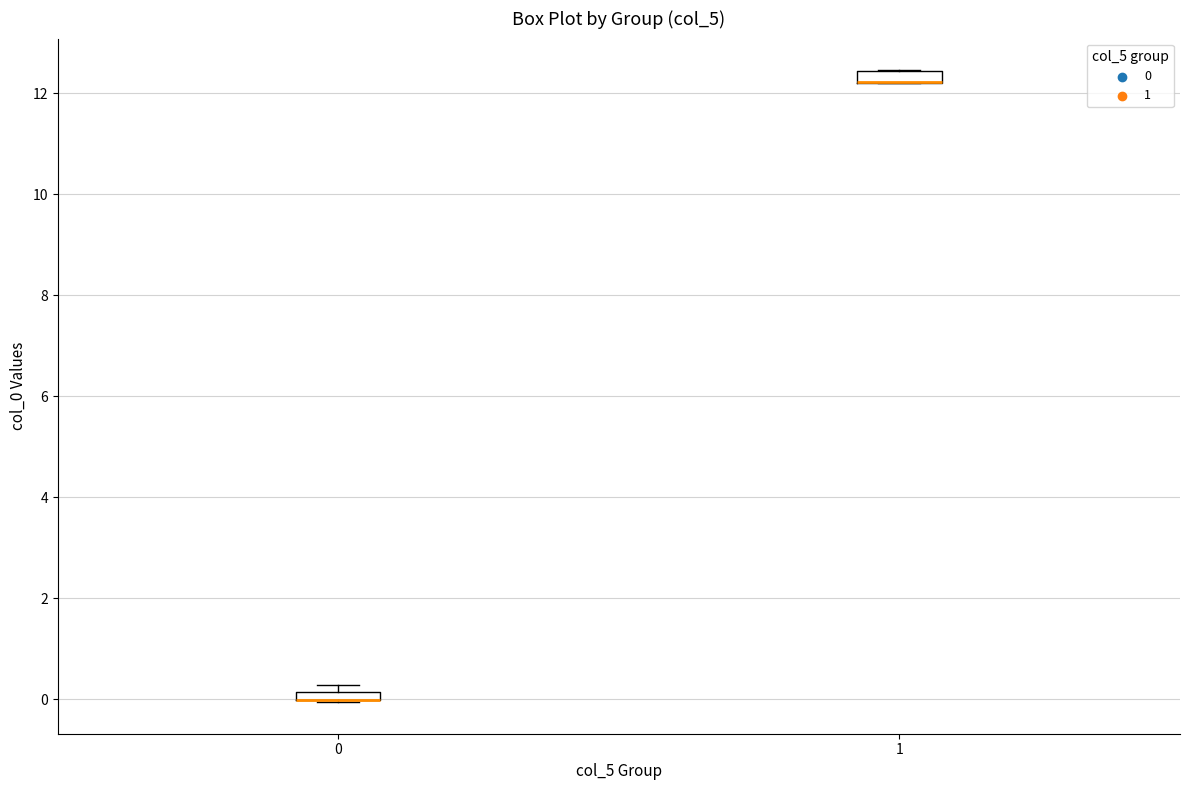

Where is the upper edge of the box at x = 0 on the y-axis? The values are not printed on the chart, so give them approximately, as read against the axis.

0.2